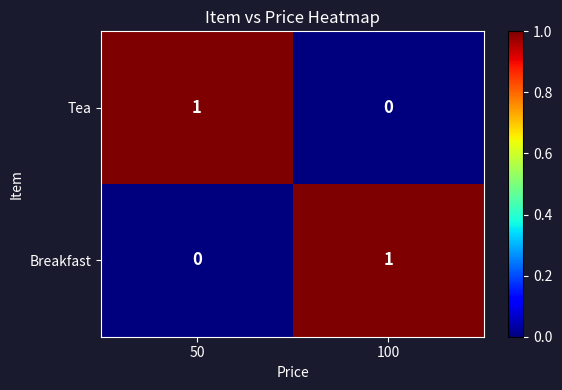

Where is Tea nearest to the value 0?

100